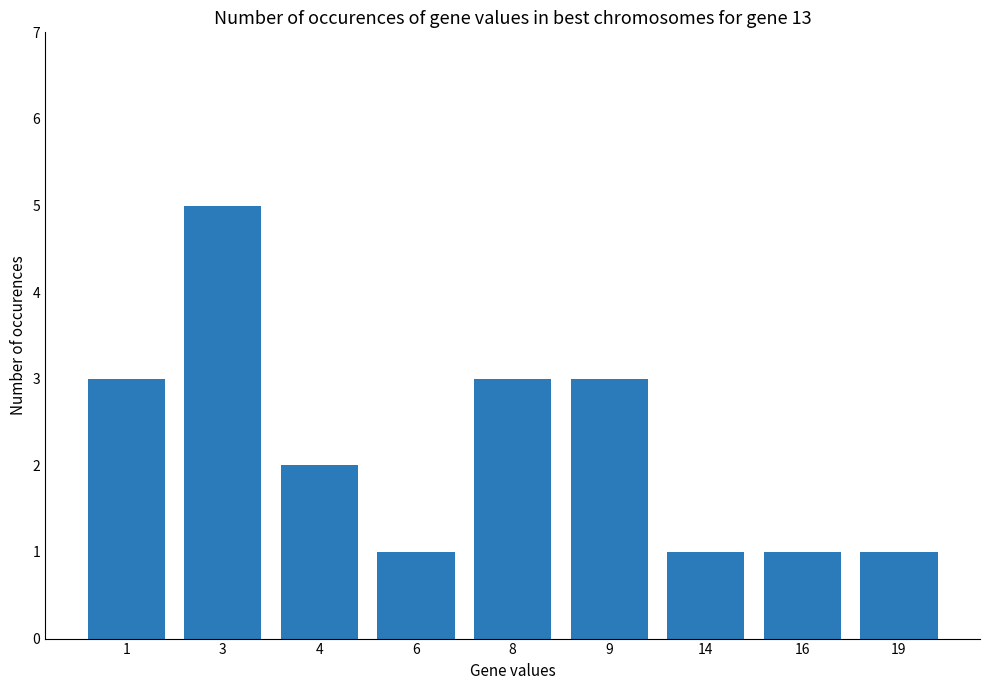

Approximately how many times larger is the value at 14 compared to 9?

0.3